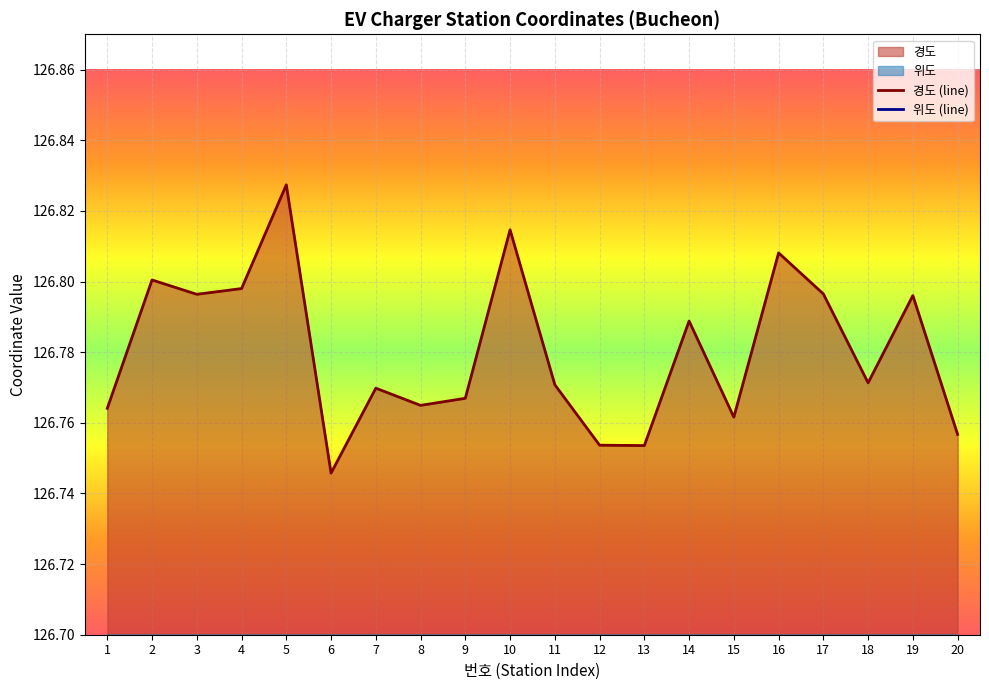

In 경도, how many points are higher than both neighbors (excluding endpoints)?

7